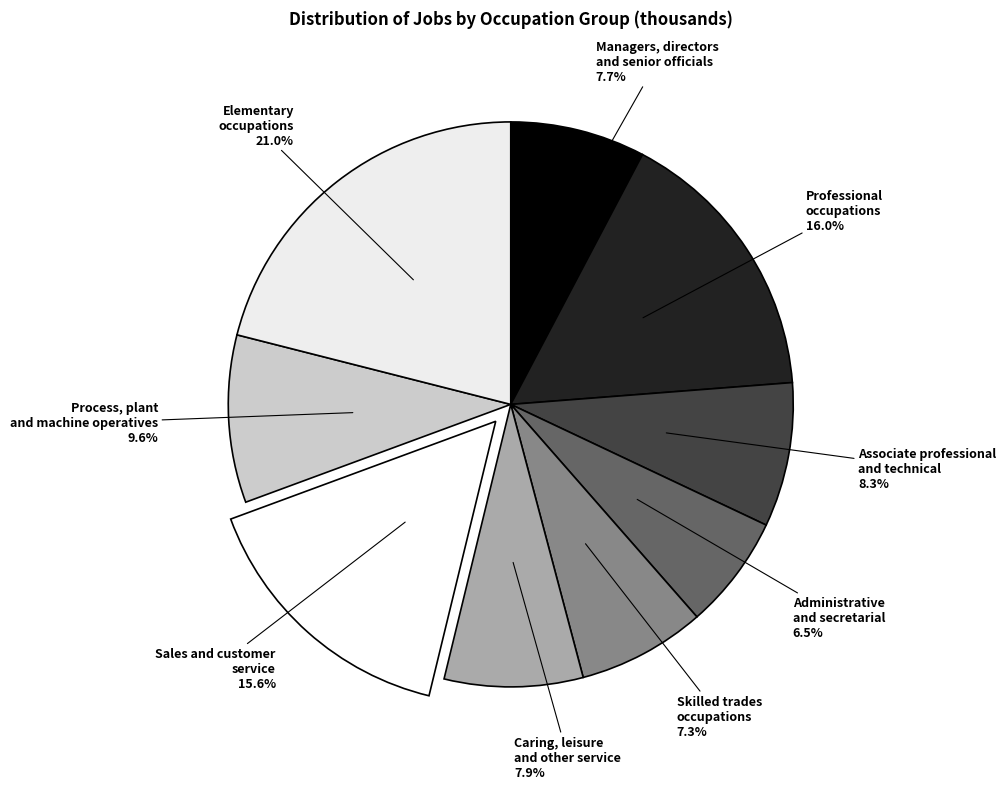

Which has a higher value, Process, plant and machine operatives or Associate professional and technical?

Process, plant and machine operatives